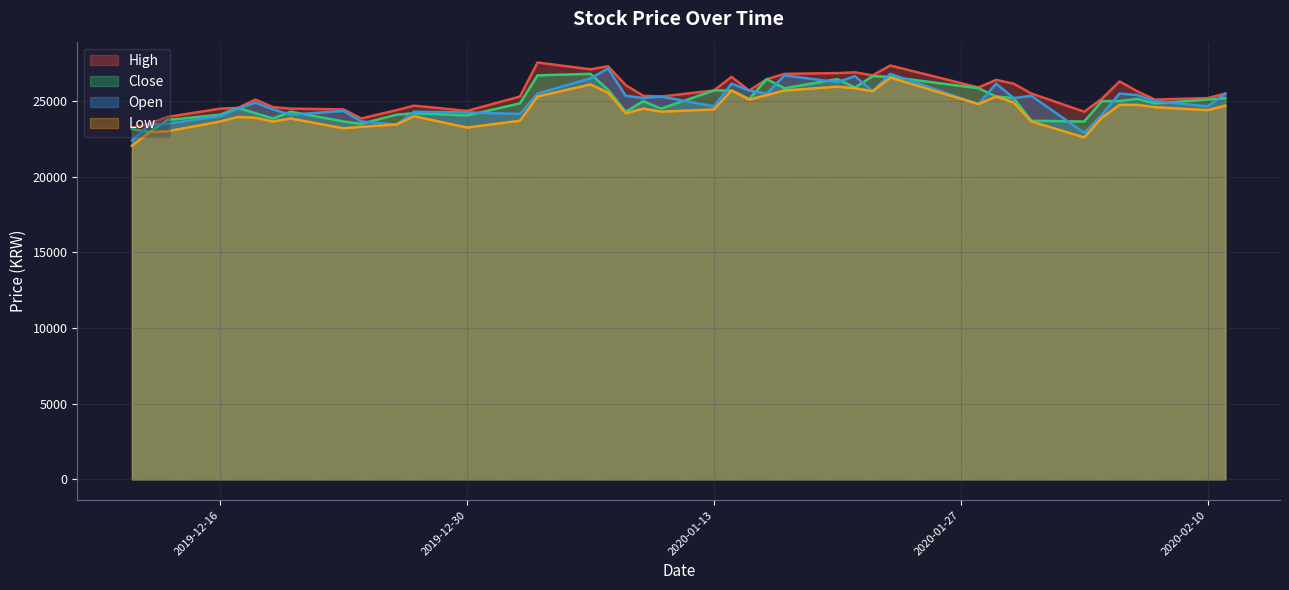

At 2020-01-08, list the series in order from smallest to largest.

Low, Close, Open, High